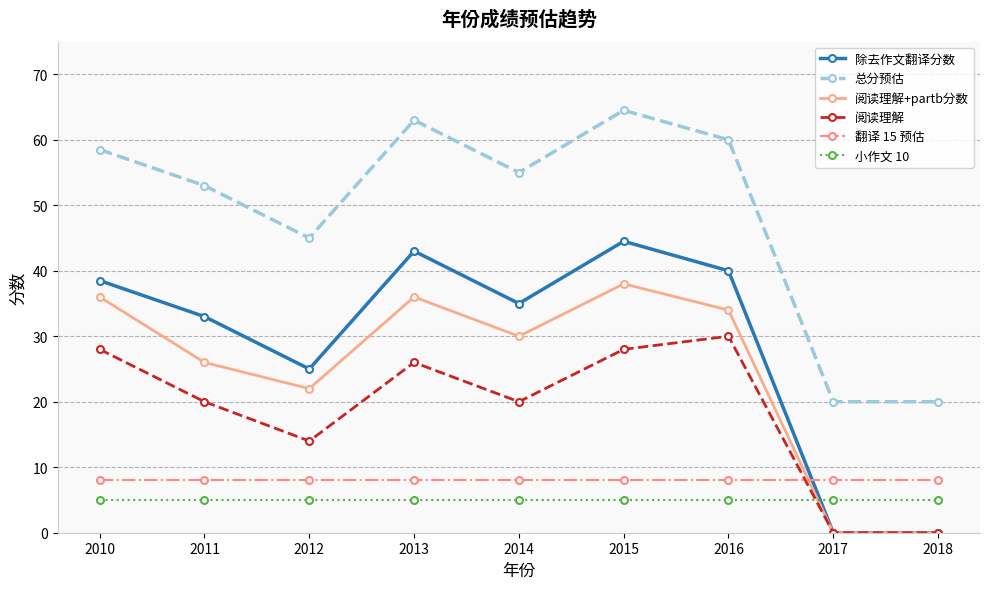

Which category has the highest value in the 阅读理解 series?

2016